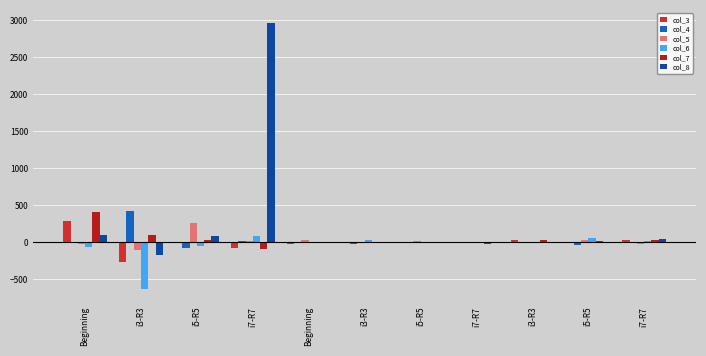

How many groups of bars are there?

11